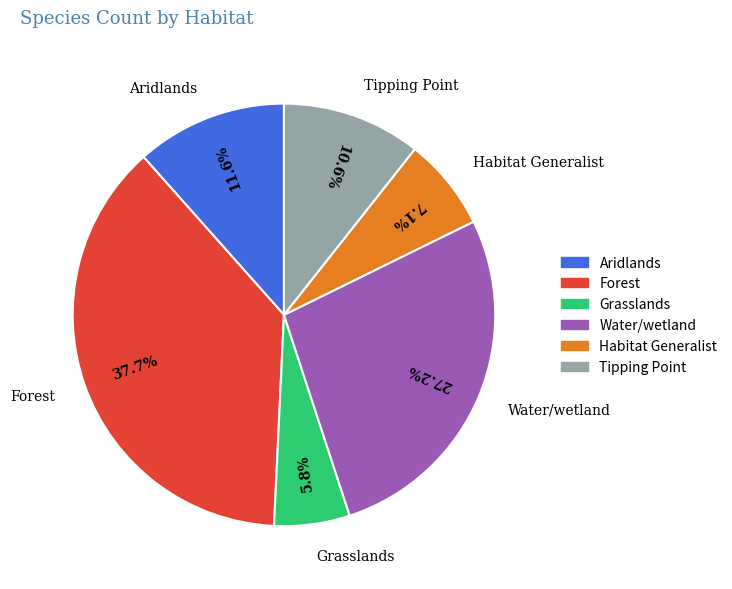

What percentage is the Forest slice, to the nearest percent?

38%